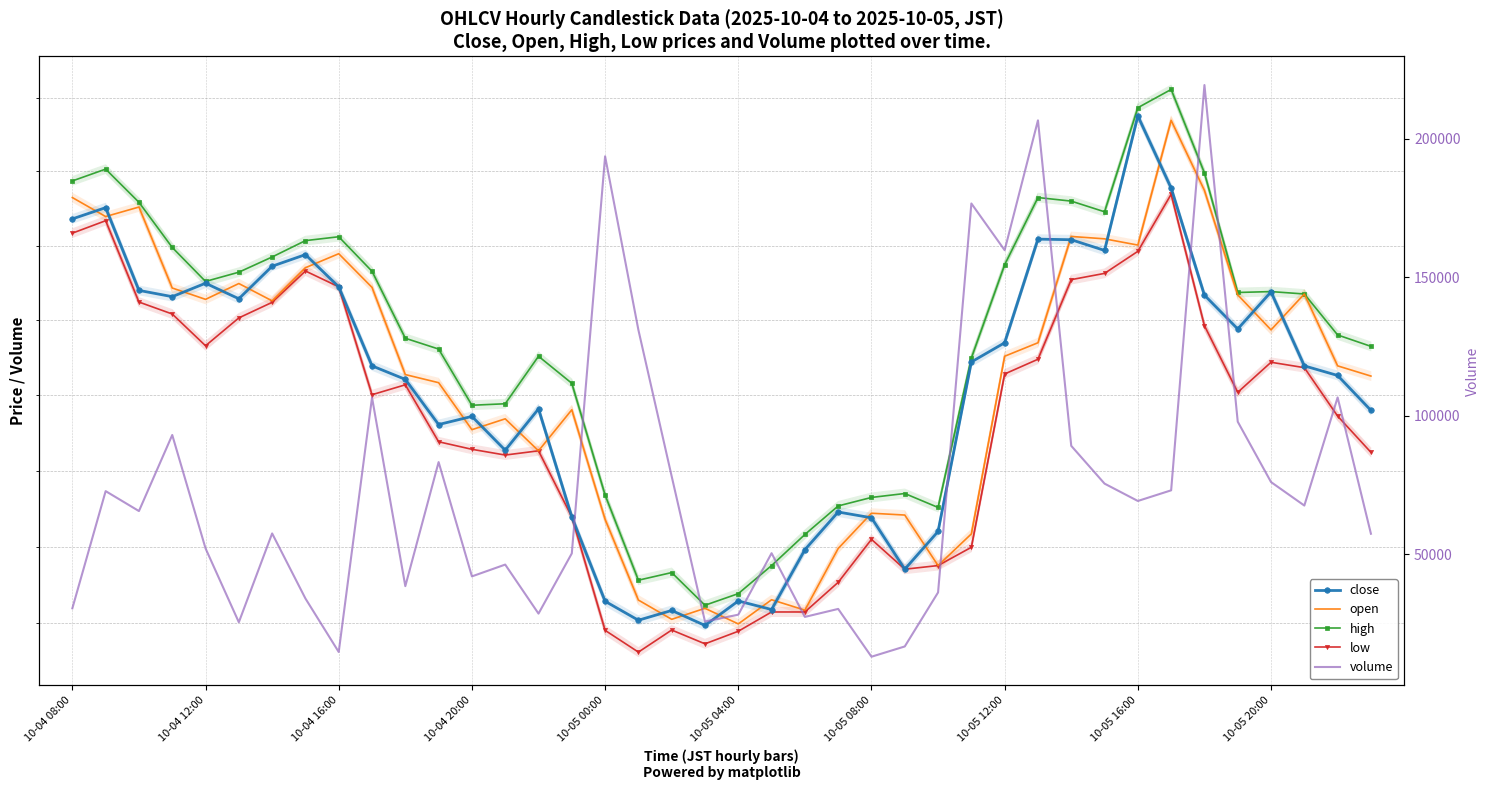

What is the maximum value for low?

449.2